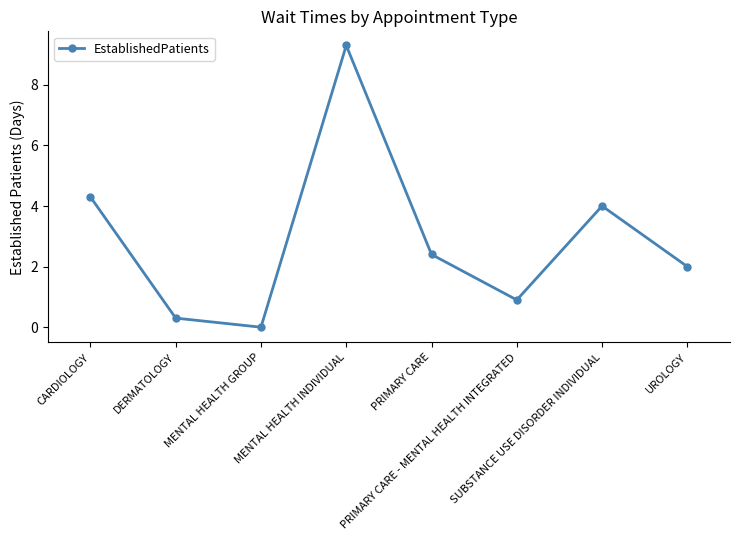

Is it true that the value at SUBSTANCE USE DISORDER INDIVIDUAL is 4.0?

True